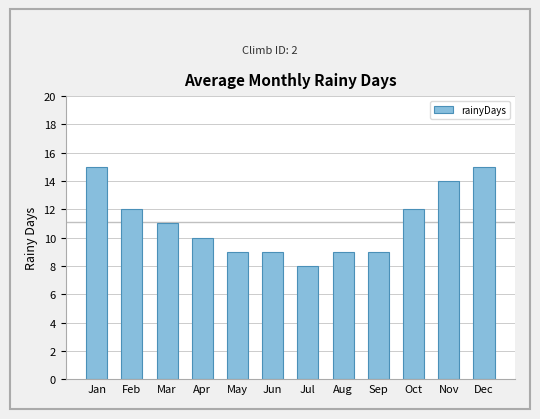

Reading left to right, list all the values displayed in this chart.

Jan=15	Feb=12	Mar=11	Apr=10	May=9	Jun=9	Jul=8	Aug=9	Sep=9	Oct=12	Nov=14	Dec=15